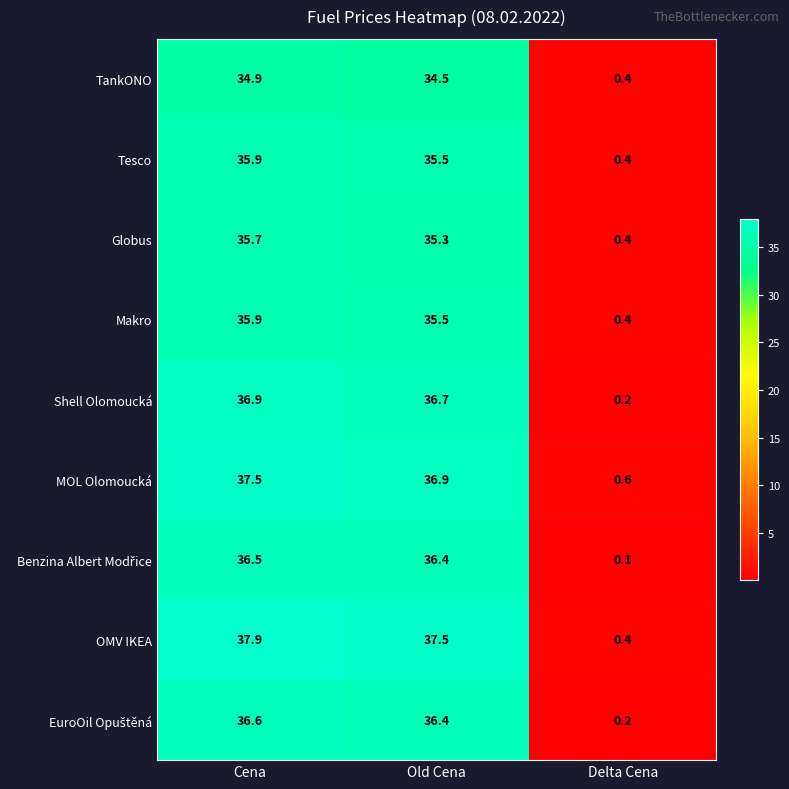

What is the sum of all TankONO values?

69.8